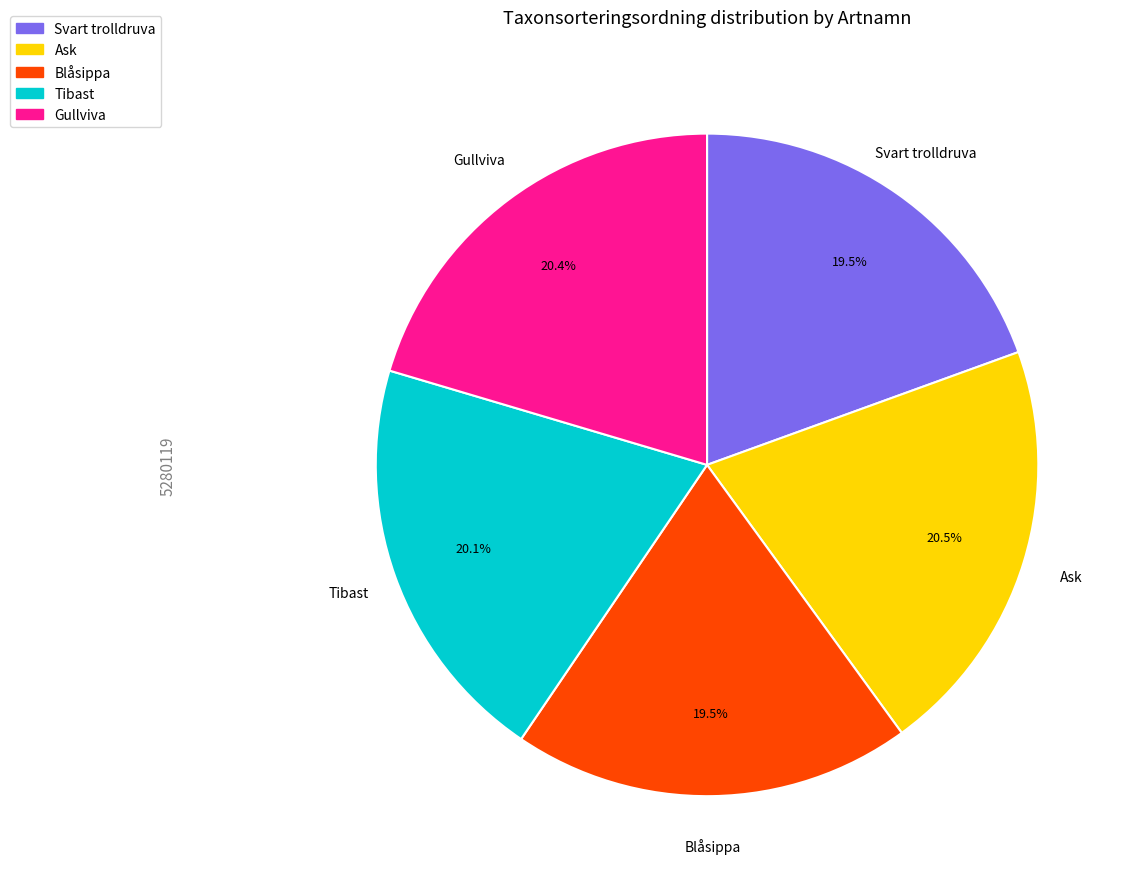

To the nearest percent, what is the difference between the largest and smallest slice percentages?

1%